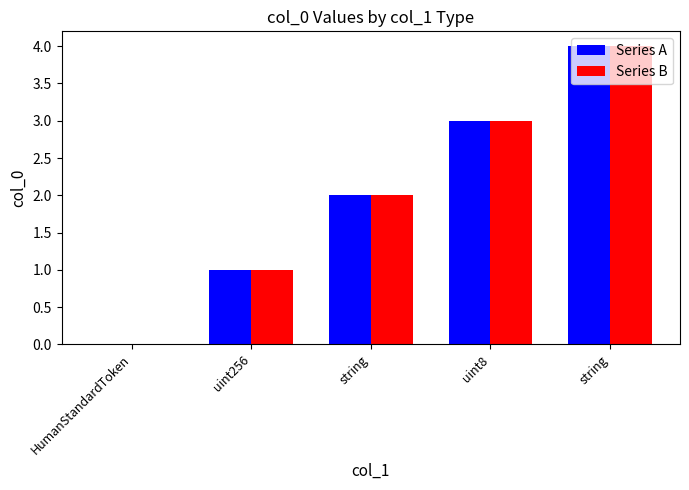

What is the average value of the Series B series?

2